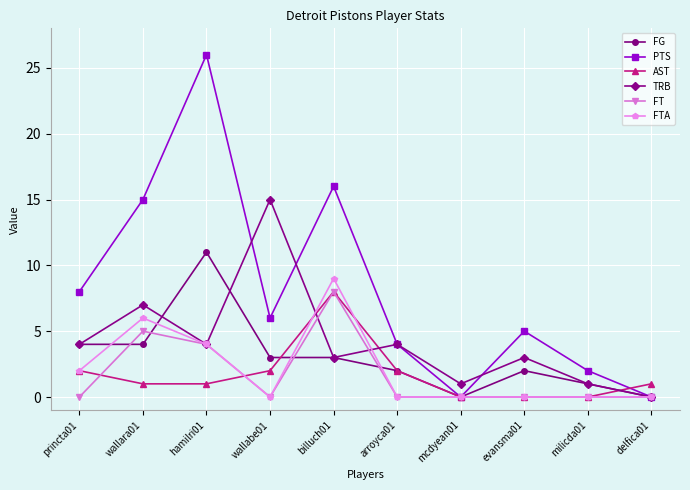

How many interior local valleys does the PTS series have?

2